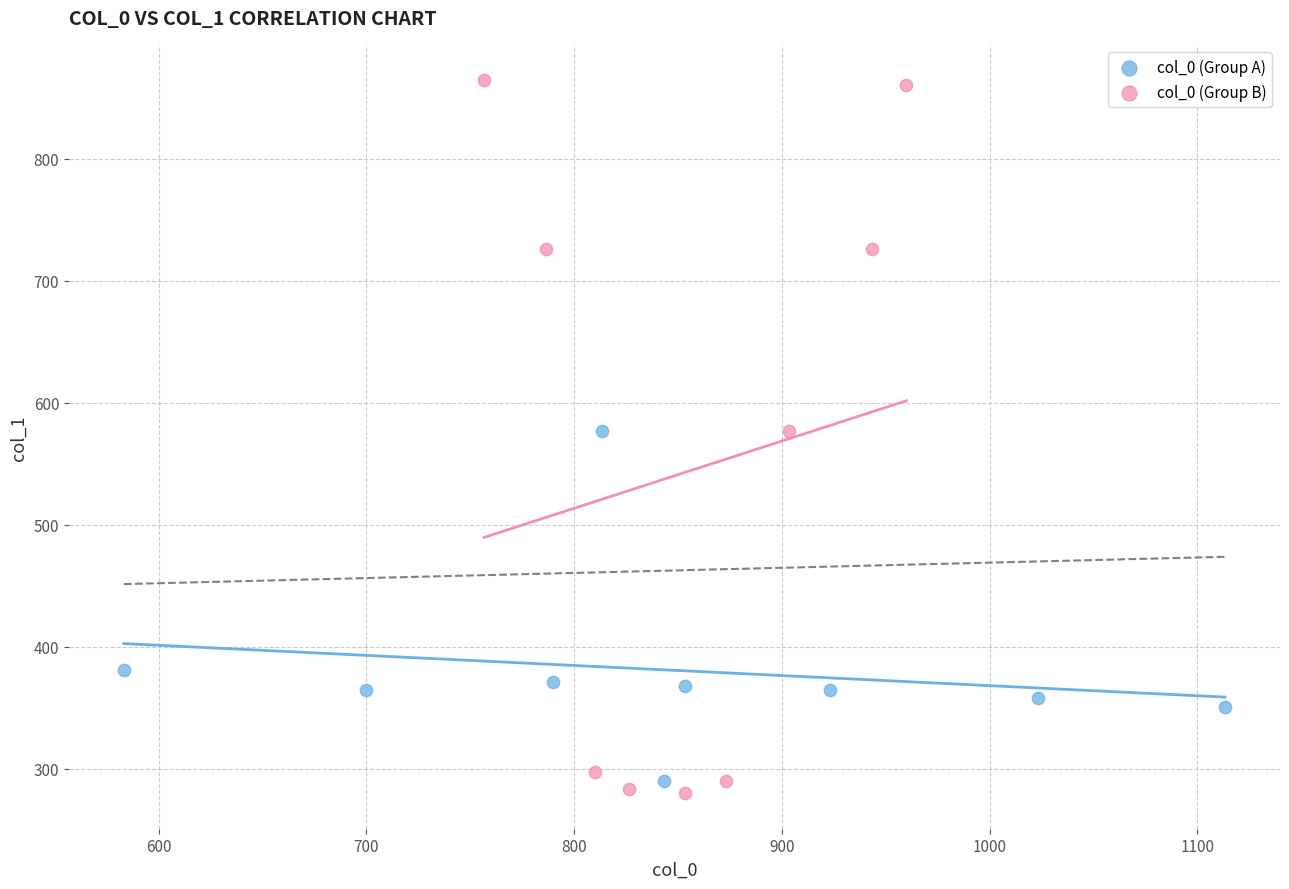

Which series reaches the maximum Y coordinate?

col_0 (Group B)